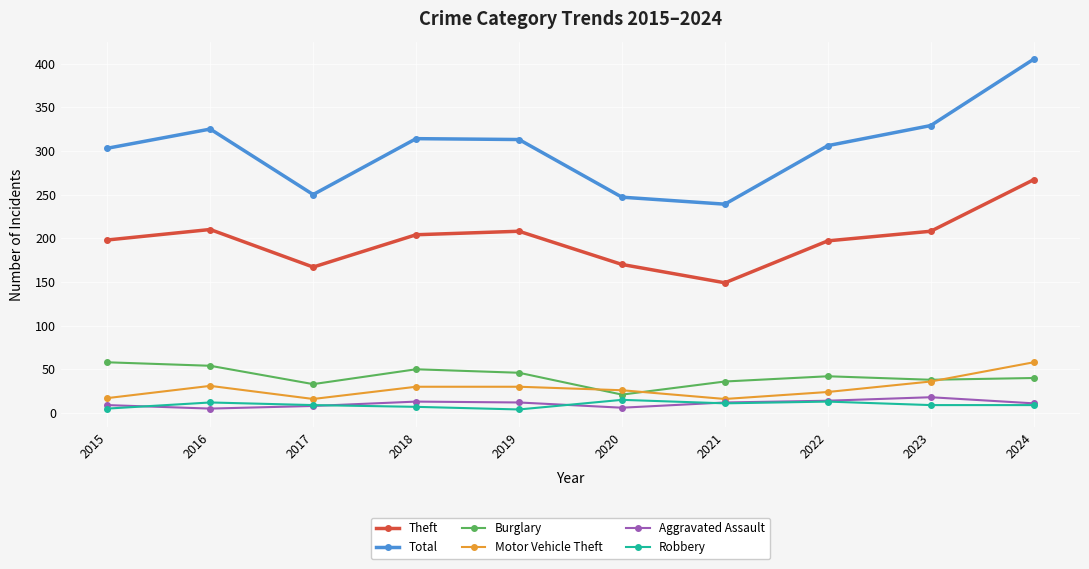

True or false: Total and Robbery cross at least once.

False